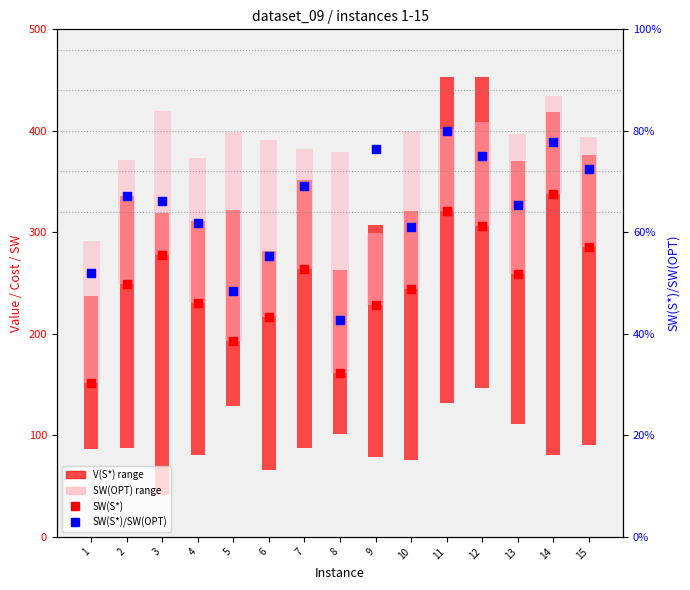

Is the value of SW(S*) at 11 greater than the value of SW(S*)/SW(OPT) at 7?

Yes